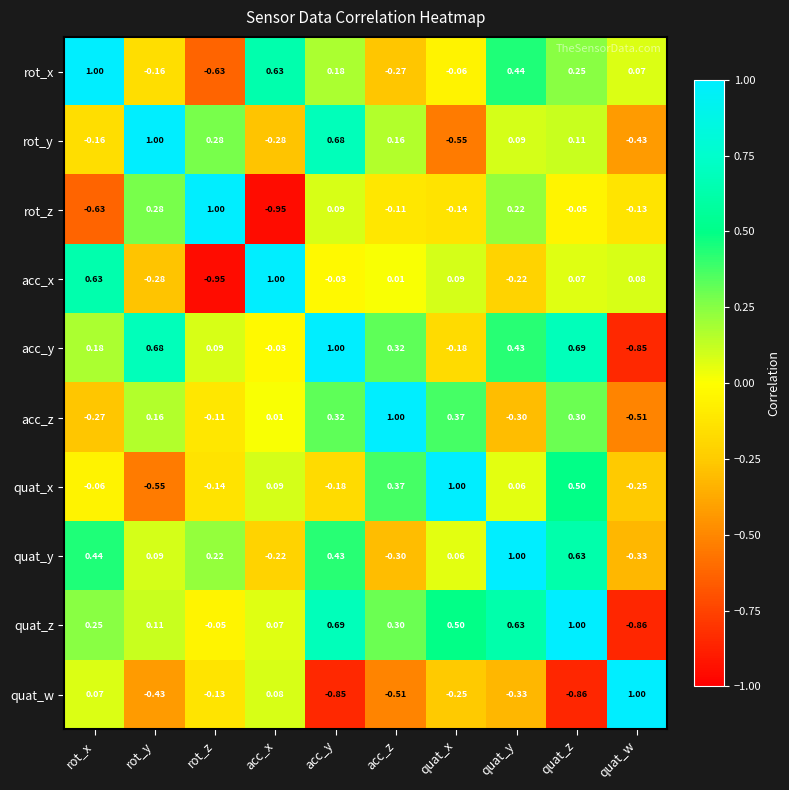

How many distinct data groups are displayed?

10